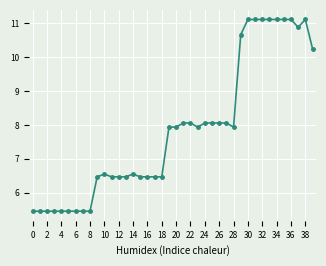

How many lines are shown in the chart?

1